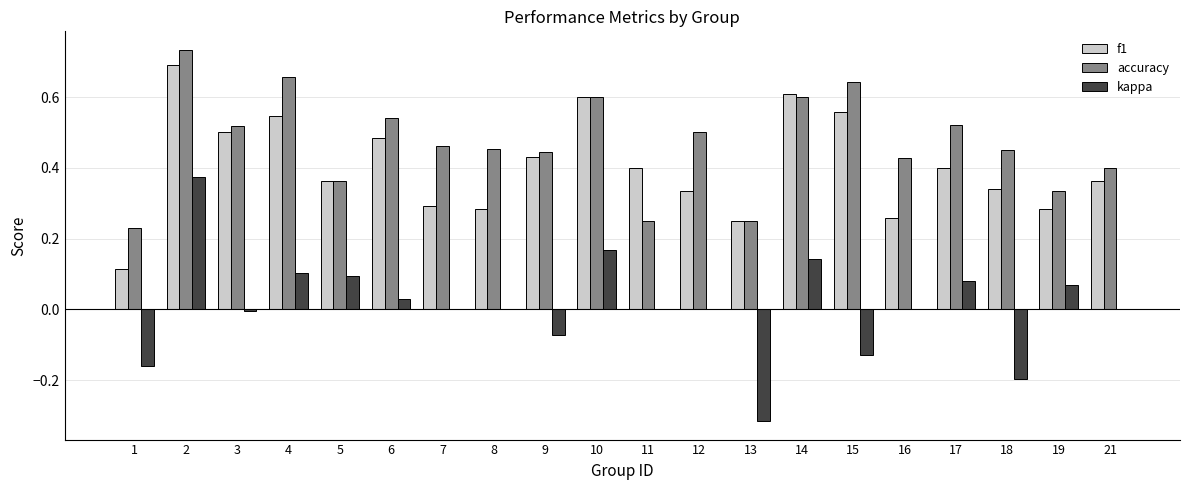

Is it true that f1 equals 0.3 at 18?

True